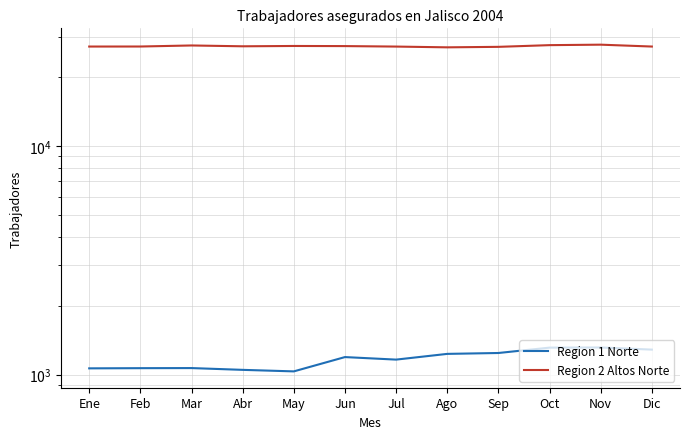

Count the number of data series in this chart.

2